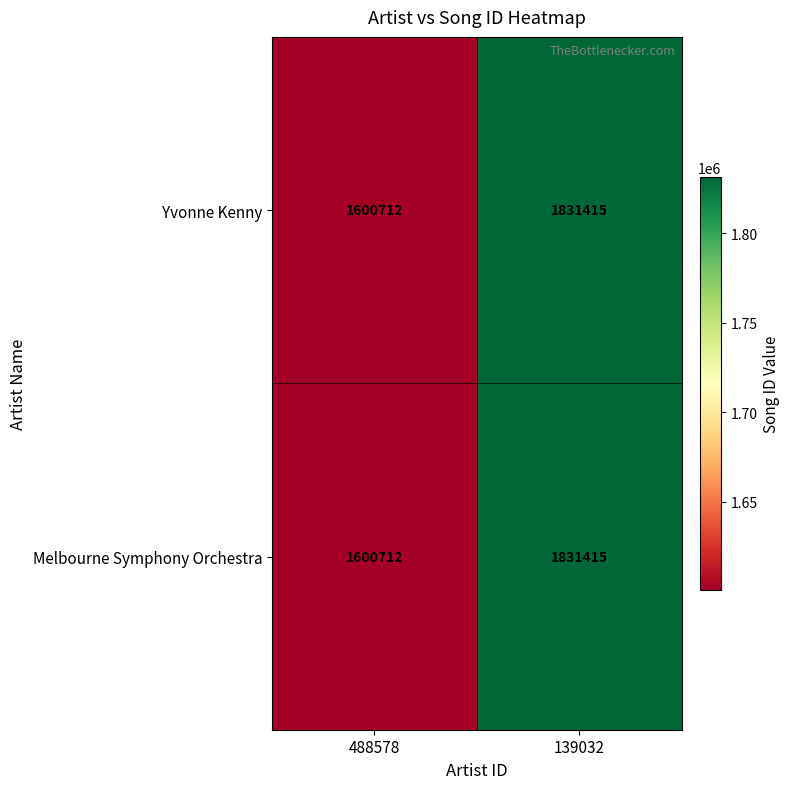

Count the number of categories in the chart.

2